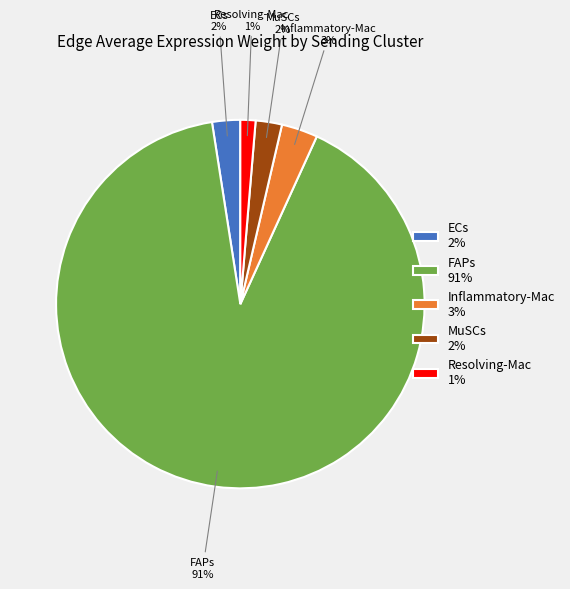

How many segments does this pie chart have?

5